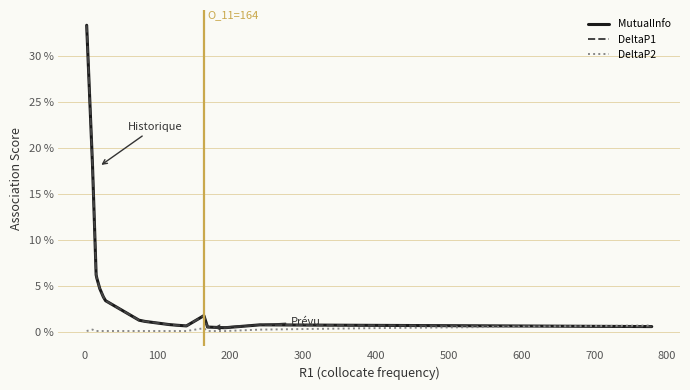

Does the chart have visible grid lines?

Yes